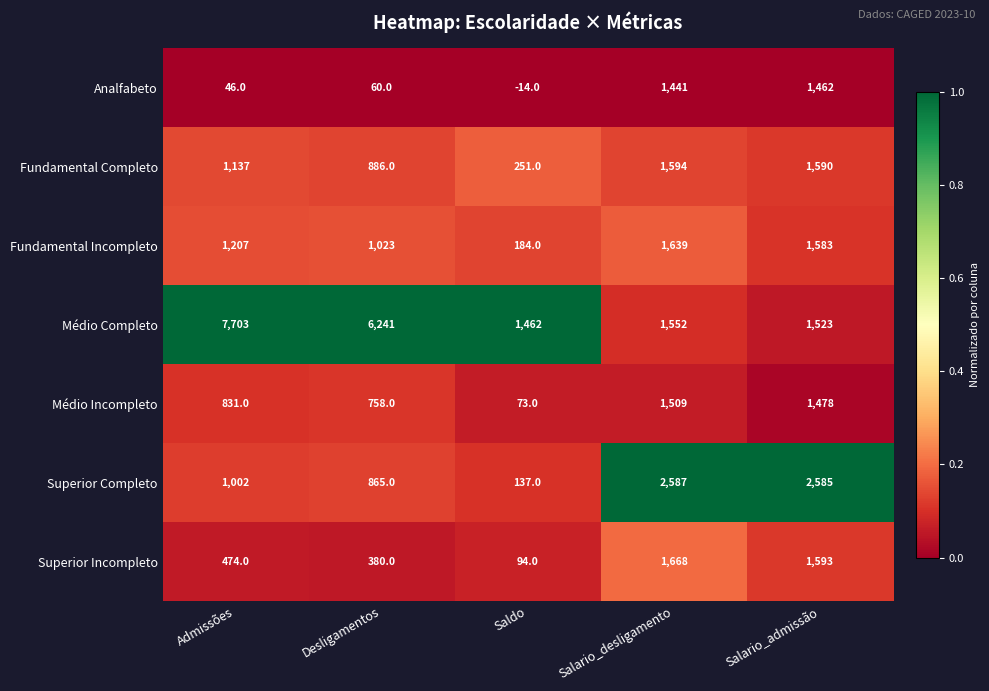

At which label is Superior Incompleto closest to 881?

Admissões